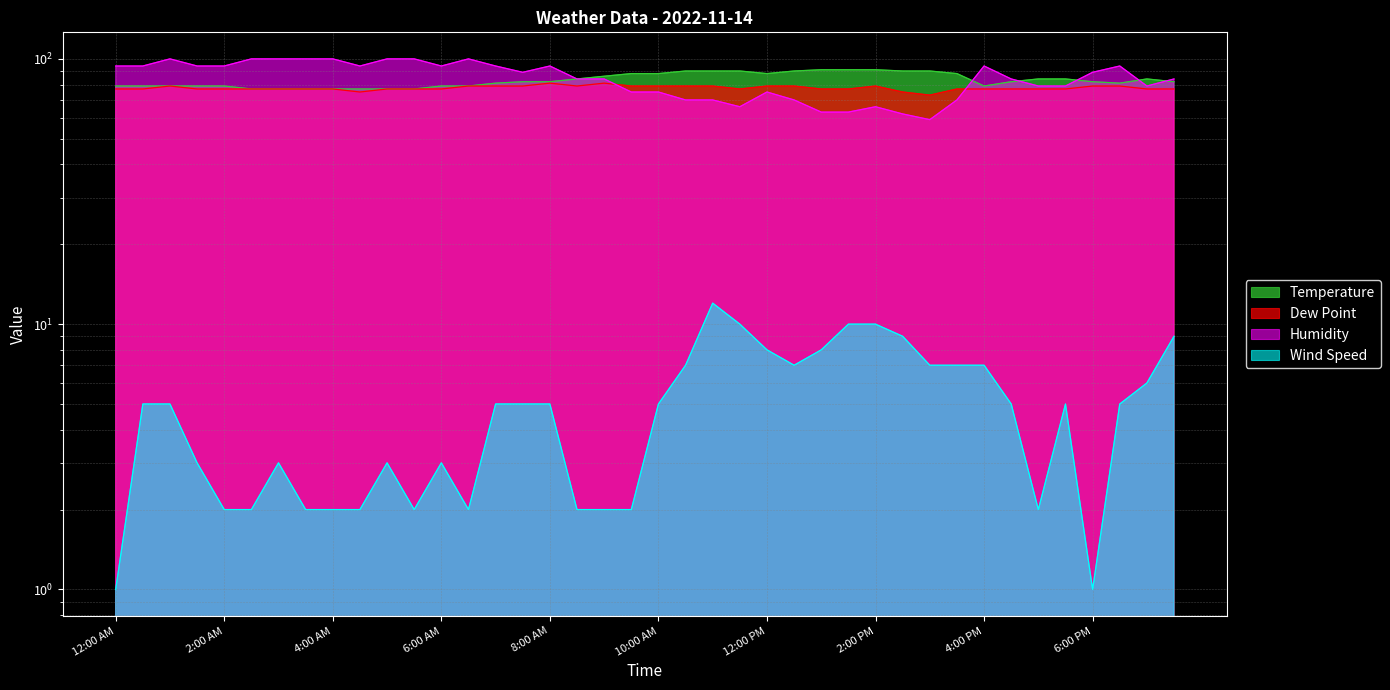

What is the label of the 12th point from the left?

5:30 AM